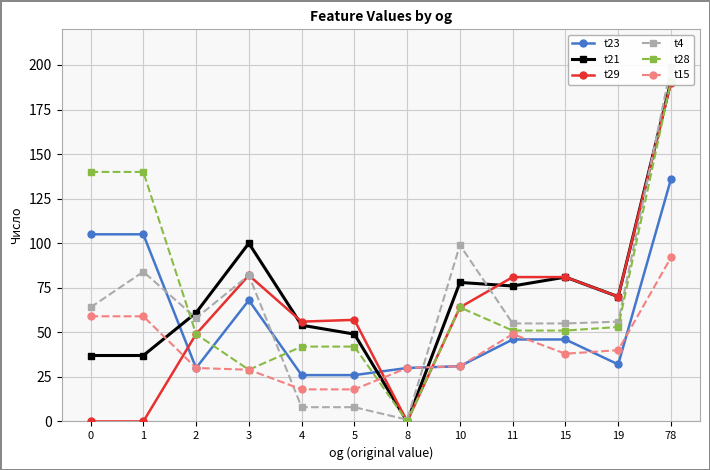

At which category is the sum across all series the highest?

78